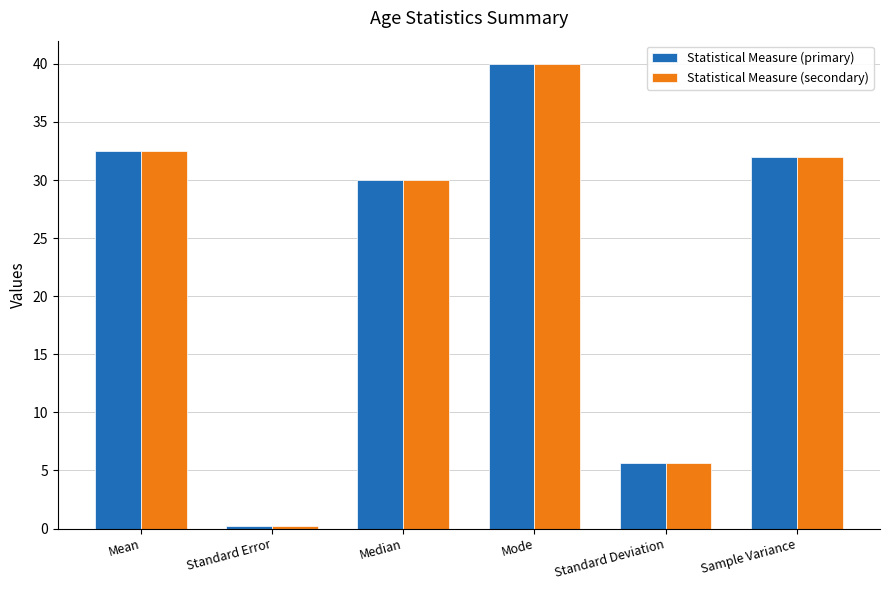

What is the average value of the Statistical Measure (secondary) series?

23.4